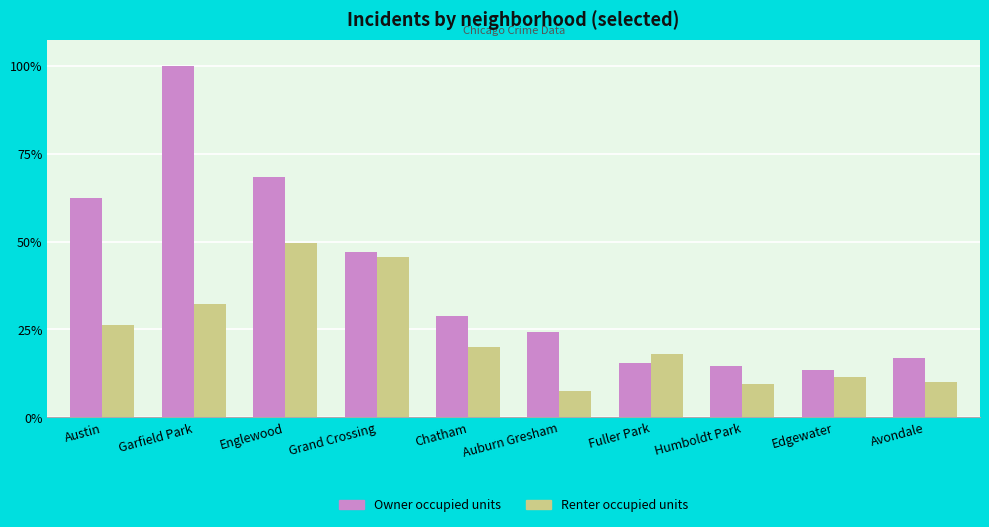

Which label corresponds to the largest value in the chart?

Garfield Park